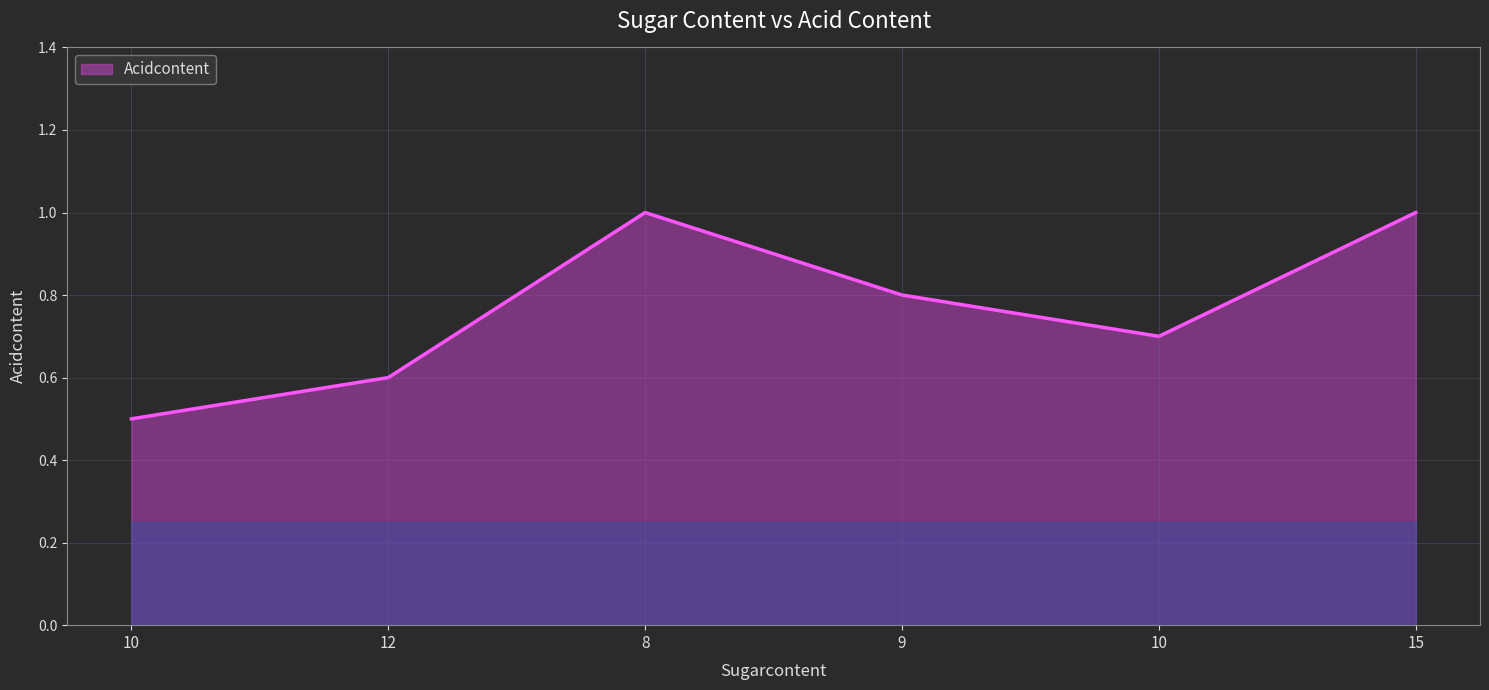

How many points are higher than both their immediate neighbors (excluding endpoints)?

1